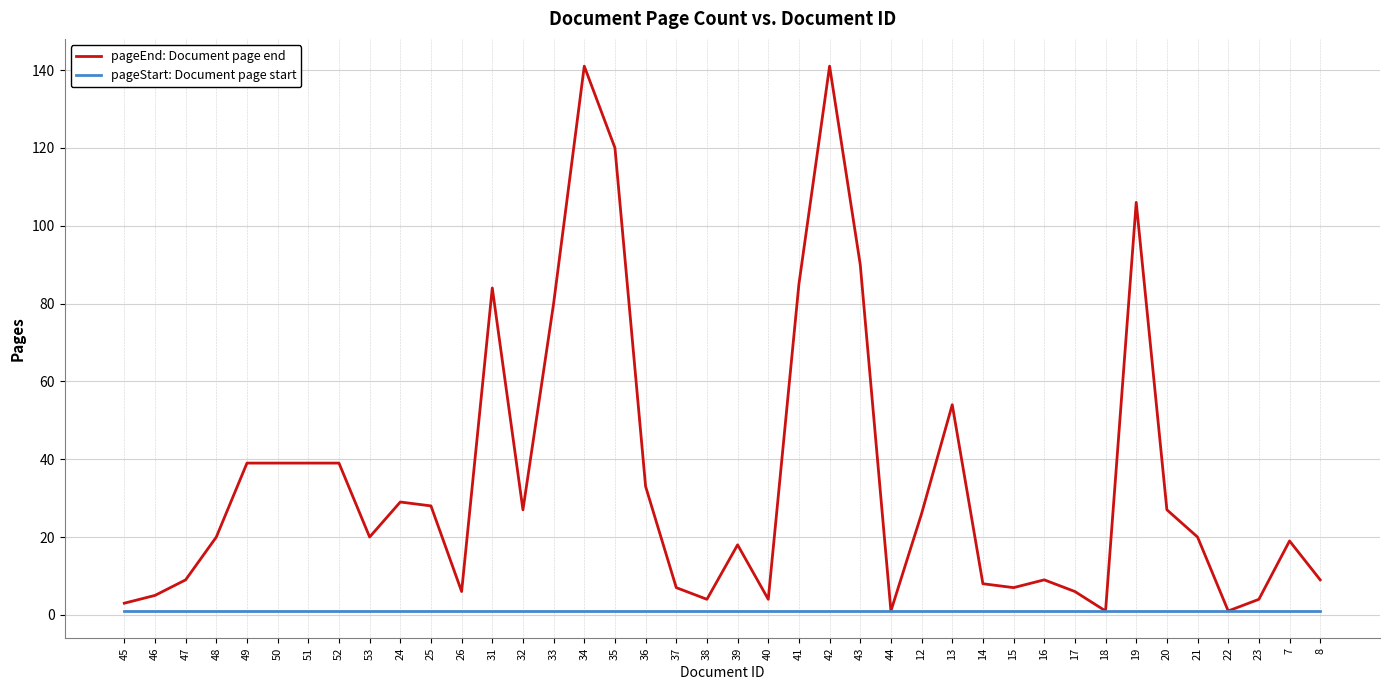

Rank the series by their maximum value, from highest to lowest.

pageEnd: Document page end, pageStart: Document page start